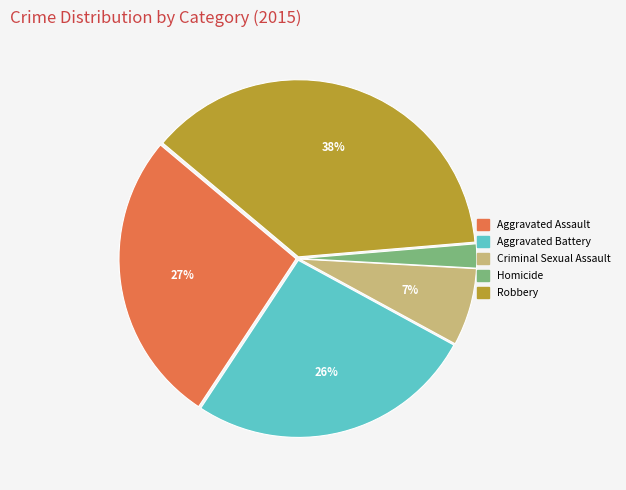

To the nearest percent, what is the combined percentage of Homicide and Criminal Sexual Assault?

9%